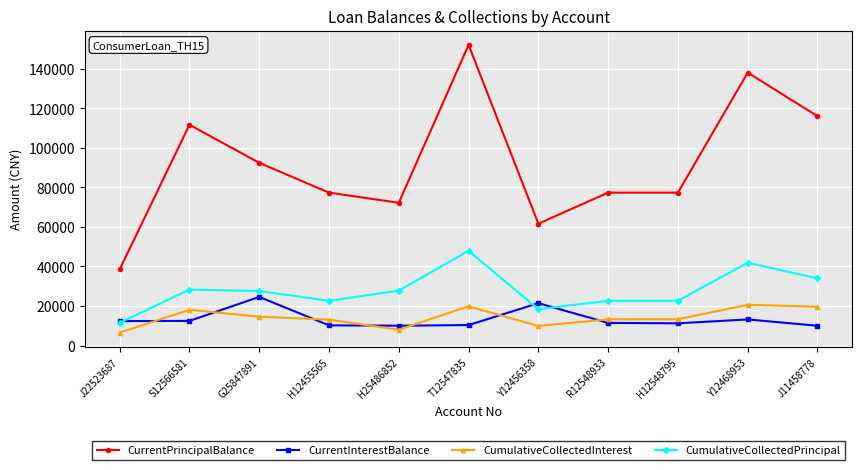

At T12547835, list the series in order from smallest to largest.

CurrentInterestBalance, CumulativeCollectedInterest, CumulativeCollectedPrincipal, CurrentPrincipalBalance